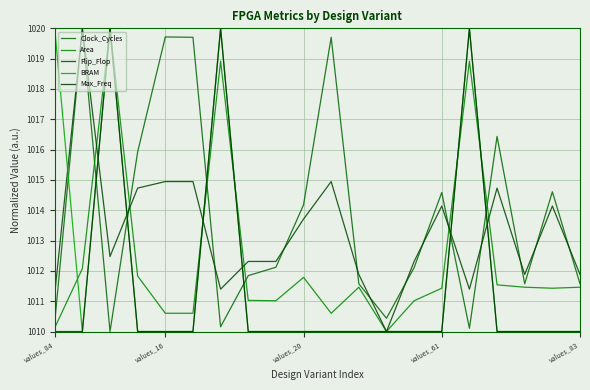

Which series ends up on top after the final intersection of Max_Freq and Area?

Area